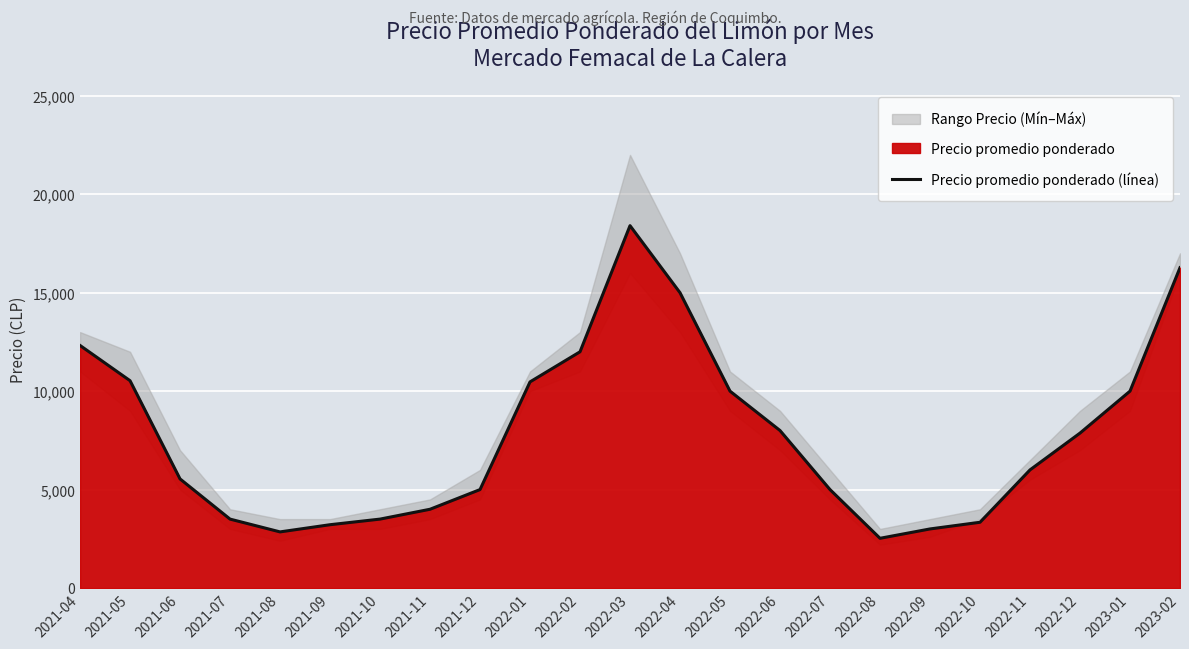

Reading left to right, what are all the values shown in this chart?

2021-04=12321	2021-05=10531	2021-06=5541	2021-07=3500	2021-08=2850	2021-09=3215	2021-10=3500	2021-11=4000	2021-12=5000	2022-01=10470	2022-02=12000	2022-03=18407	2022-04=15000	2022-05=10000	2022-06=8000	2022-07=5000	2022-08=2525	2022-09=3000	2022-10=3339	2022-11=6000	2022-12=7869	2023-01=10000	2023-02=16271